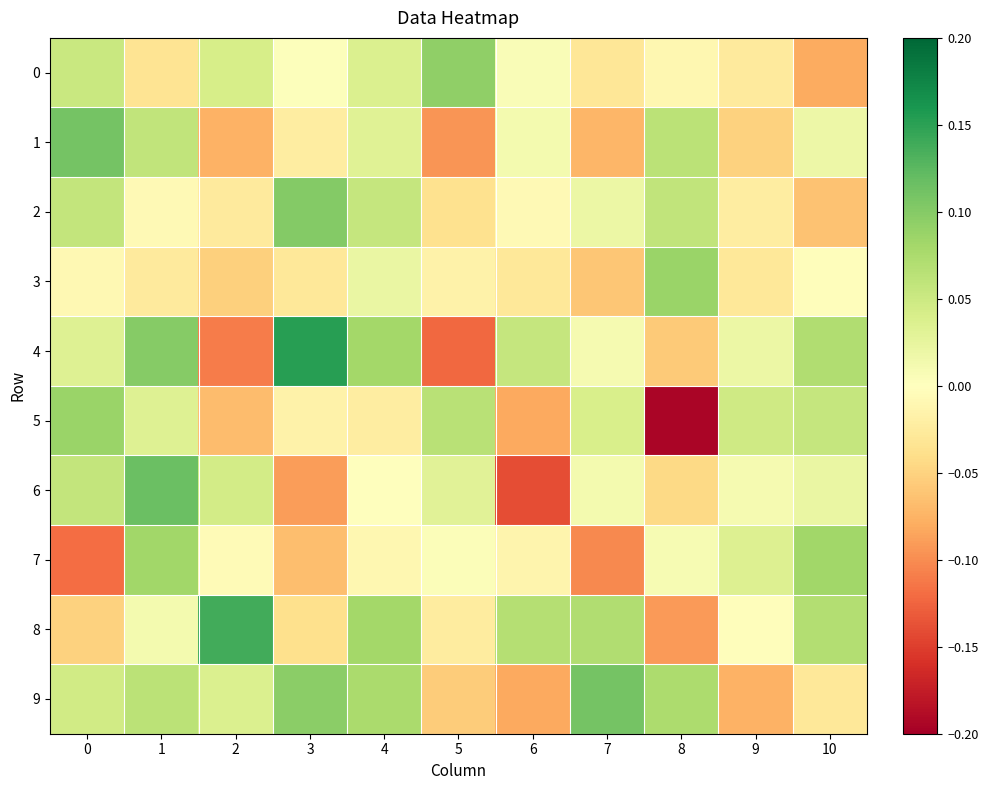

At which category is the sum across all series the highest?

1